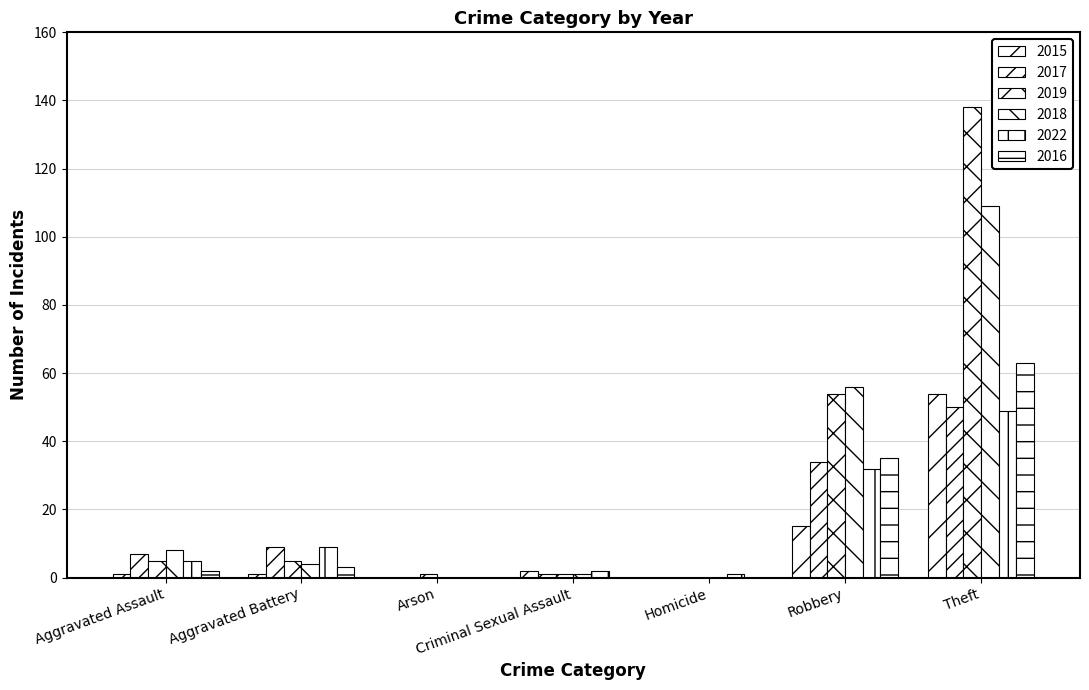

What is the approximate value of 2019 at Robbery, to the nearest 10?

50